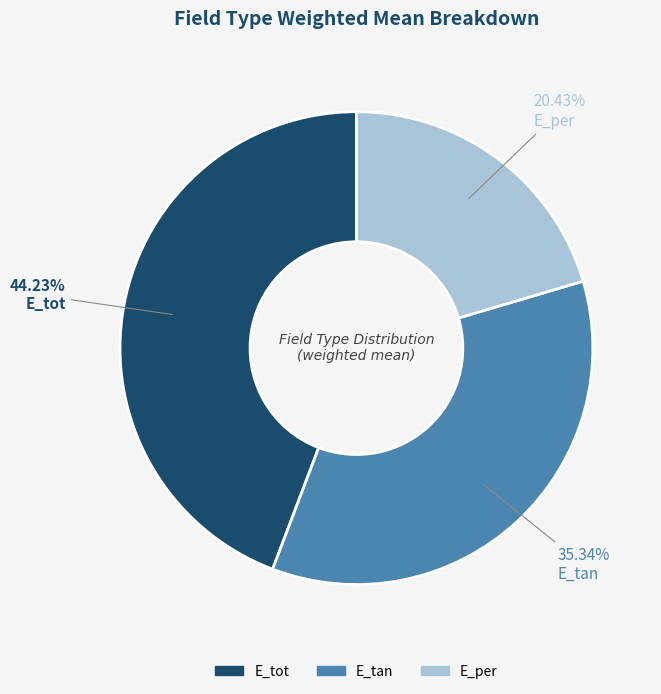

Is it true that E_per is 20% of the pie?

True